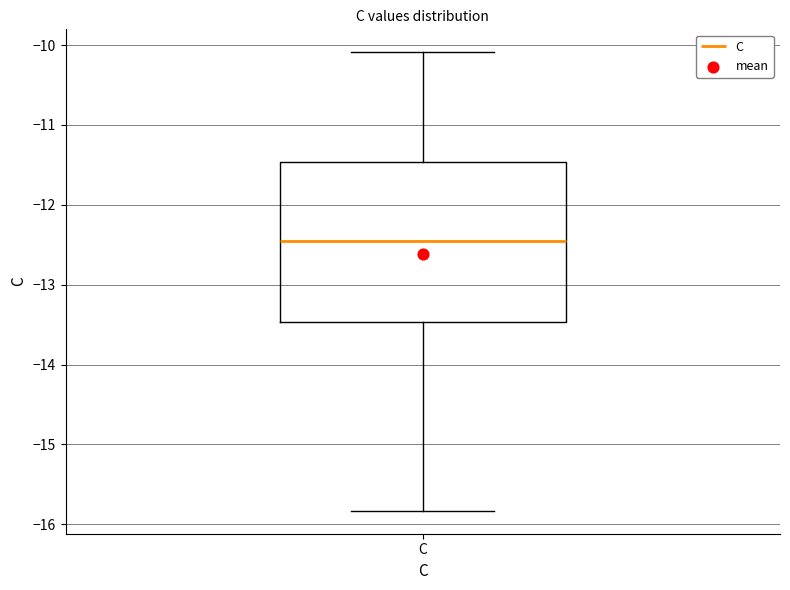

Read this box plot against the y-axis: the position of the median line, the range covered by the box, and the ends of both whiskers. The values are not printed on the chart, so give them approximately, as read against the axis.

median -12.5, box -13.5 to -11.5, whiskers -15.8 to -10.1